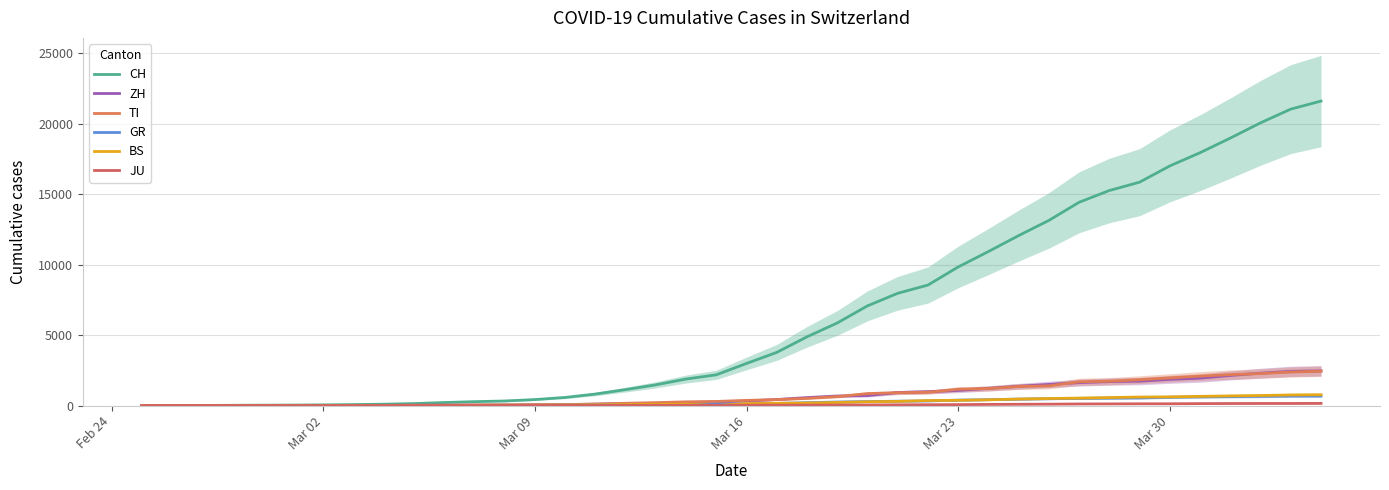

What is the average value of the TI series?

743